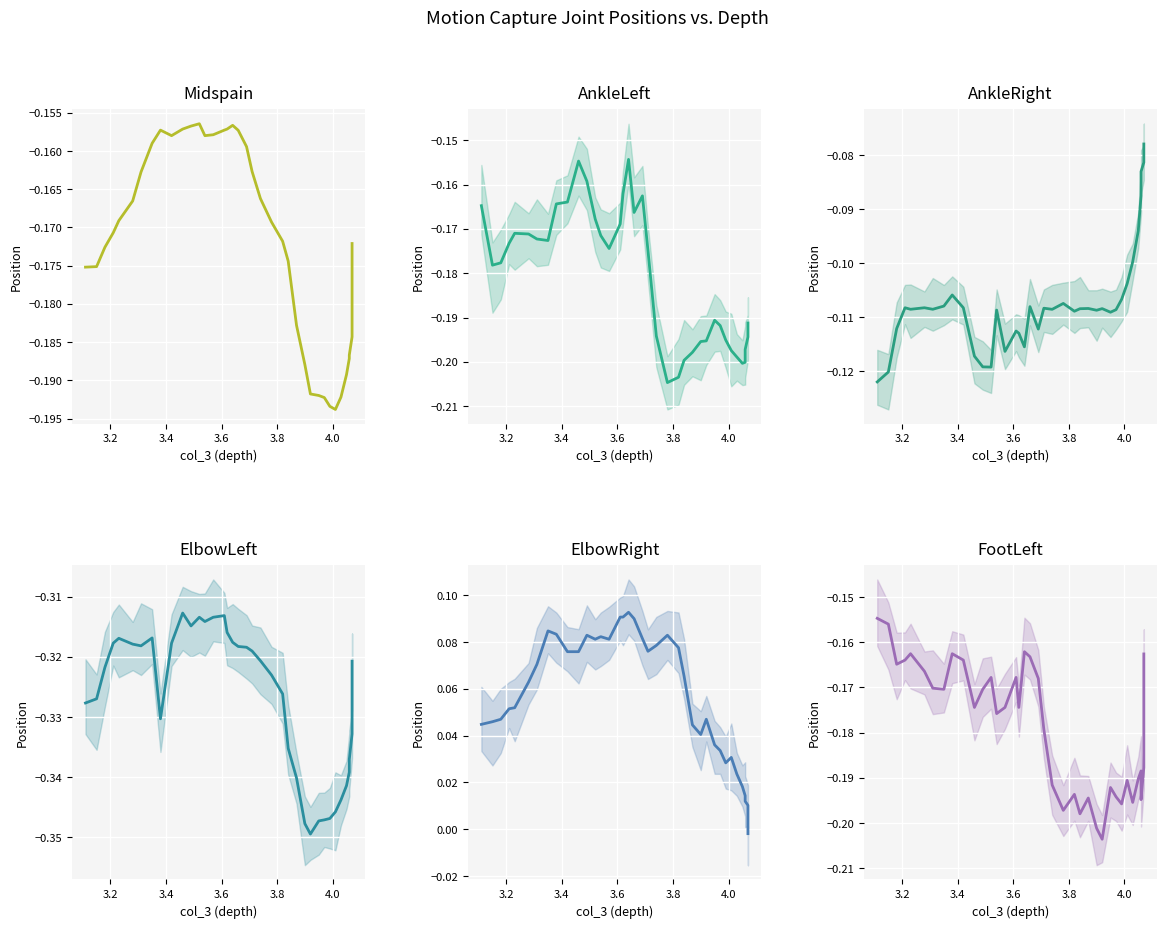

Reading left to right, list all the values displayed in this chart.

Midspain: -0.2	-0.2	-0.2	-0.2	-0.2	-0.2	-0.2	-0.2	-0.2	-0.2	-0.2	-0.2	-0.2	-0.2	-0.2	-0.2	-0.2	-0.2	-0.2	-0.2	-0.2	-0.2	-0.2	-0.2	-0.2	-0.2	-0.2	-0.2	-0.2	-0.2	-0.2	-0.2	-0.2	-0.2	-0.2	-0.2	-0.2	-0.2
AnkleLeft: -0.2	-0.2	-0.2	-0.2	-0.2	-0.2	-0.2	-0.2	-0.2	-0.2	-0.2	-0.2	-0.2	-0.2	-0.2	-0.2	-0.2	-0.2	-0.2	-0.2	-0.2	-0.2	-0.2	-0.2	-0.2	-0.2	-0.2	-0.2	-0.2	-0.2	-0.2	-0.2	-0.2	-0.2	-0.2	-0.2	-0.2	-0.2
AnkleRight: -0.1	-0.1	-0.1	-0.1	-0.1	-0.1	-0.1	-0.1	-0.1	-0.1	-0.1	-0.1	-0.1	-0.1	-0.1	-0.1	-0.1	-0.1	-0.1	-0.1	-0.1	-0.1	-0.1	-0.1	-0.1	-0.1	-0.1	-0.1	-0.1	-0.1	-0.1	-0.1	-0.1	-0.1	-0.1	-0.1	-0.1	-0.1
ElbowLeft: -0.3	-0.3	-0.3	-0.3	-0.3	-0.3	-0.3	-0.3	-0.3	-0.3	-0.3	-0.3	-0.3	-0.3	-0.3	-0.3	-0.3	-0.3	-0.3	-0.3	-0.3	-0.3	-0.3	-0.3	-0.3	-0.3	-0.3	-0.3	-0.3	-0.3	-0.3	-0.3	-0.3	-0.3	-0.3	-0.3	-0.3	-0.3
ElbowRight: -0.0	0.0	0.0	0.0	0.0	0.0	0.0	0.0	0.0	0.0	0.0	0.0	0.0	0.1	0.1	0.1	0.1	0.1	0.1	0.1	0.1	0.1	0.1	0.1	0.1	0.1	0.1	0.1	0.1	0.1	0.1	0.1	0.1	0.1	0.1	0.0	0.0	0.0
FootLeft: -0.2	-0.2	-0.2	-0.2	-0.2	-0.2	-0.2	-0.2	-0.2	-0.2	-0.2	-0.2	-0.2	-0.2	-0.2	-0.2	-0.2	-0.2	-0.2	-0.2	-0.2	-0.2	-0.2	-0.2	-0.2	-0.2	-0.2	-0.2	-0.2	-0.2	-0.2	-0.2	-0.2	-0.2	-0.2	-0.2	-0.2	-0.2